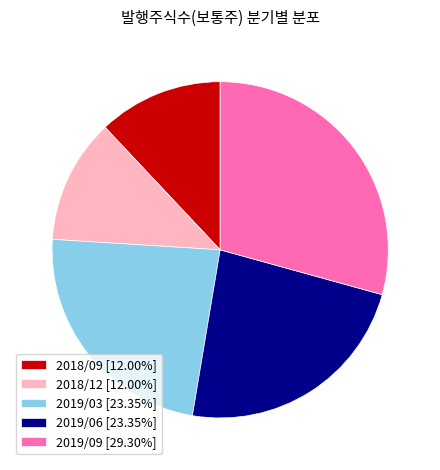

What is the ratio of the value at 2018/12 [12.00%] to the value at 2019/09 [29.30%]?

0.4